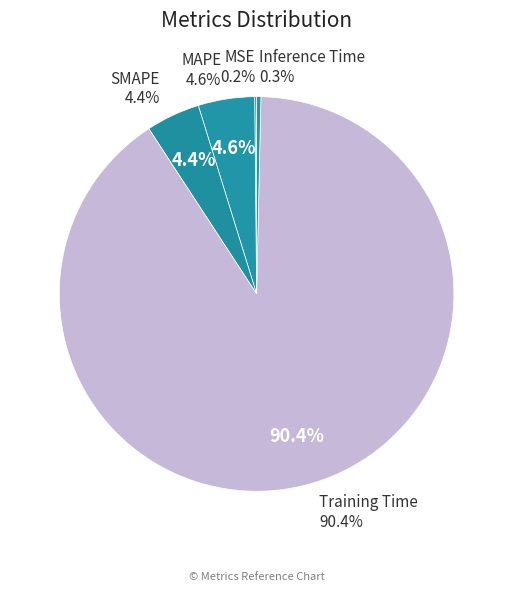

To the nearest percent, what is the difference between the Inference Time and SMAPE slice percentages?

4%